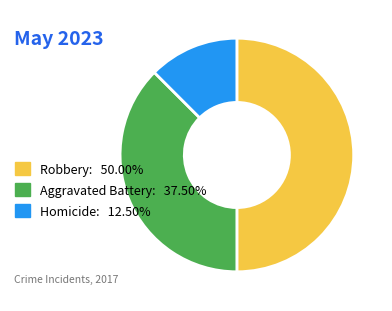

Does Homicide: 12.50% account for over 50% of the chart?

No